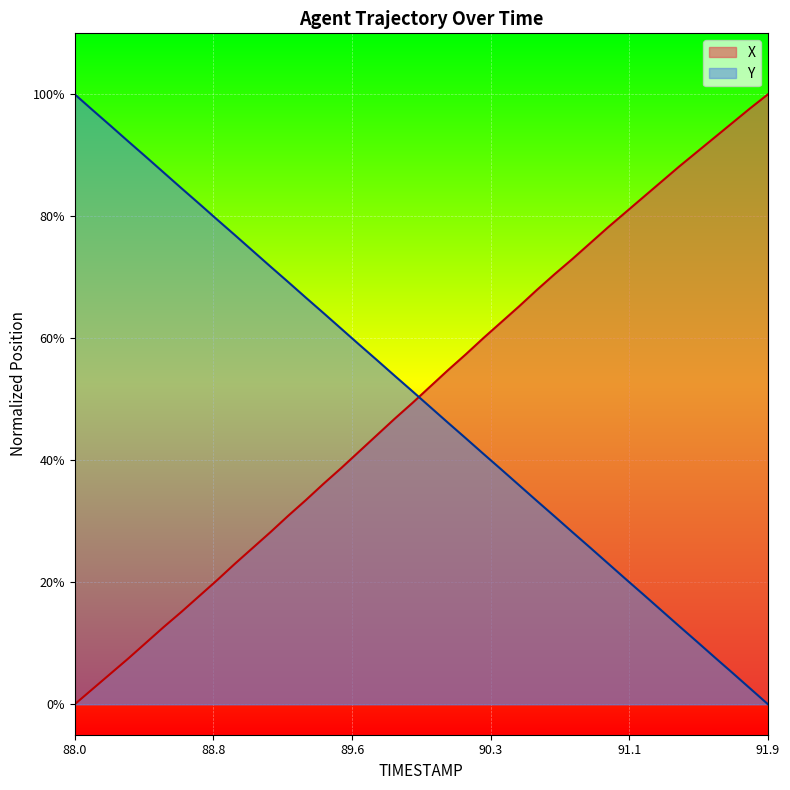

List the series in order of their peak value, highest first.

X, Y